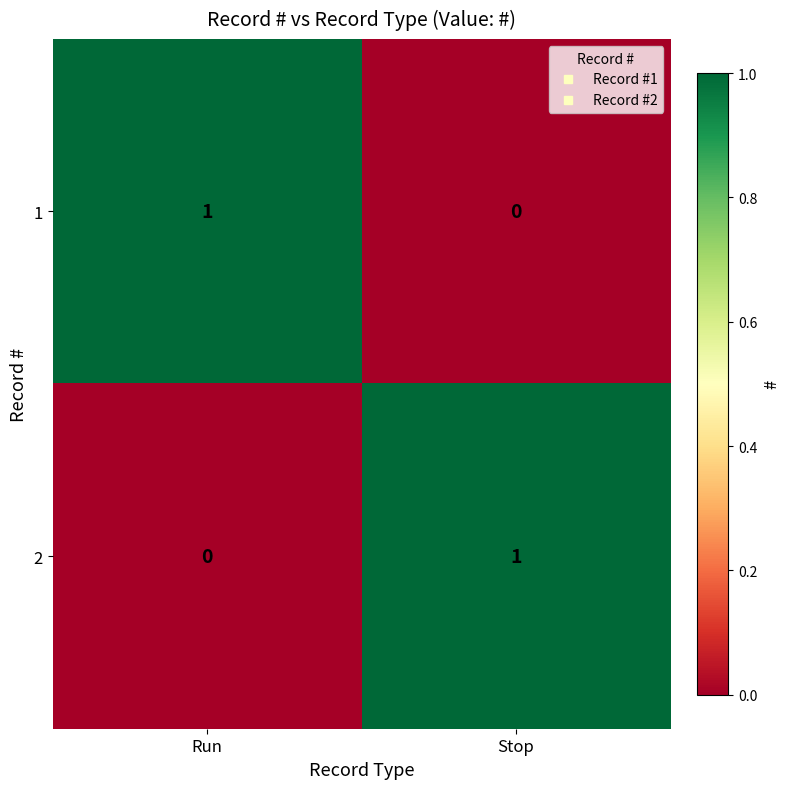

Which category has the highest value in the 2 series?

Stop